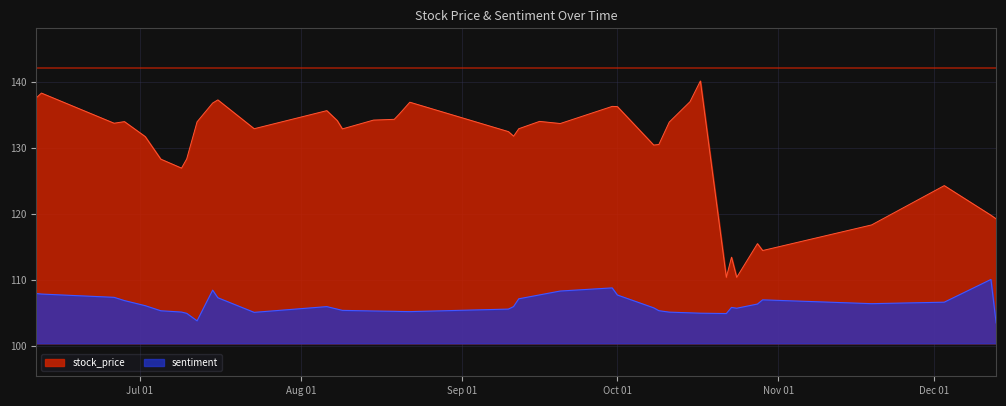

What is the total value across all series at 2024-11-19?

224.7